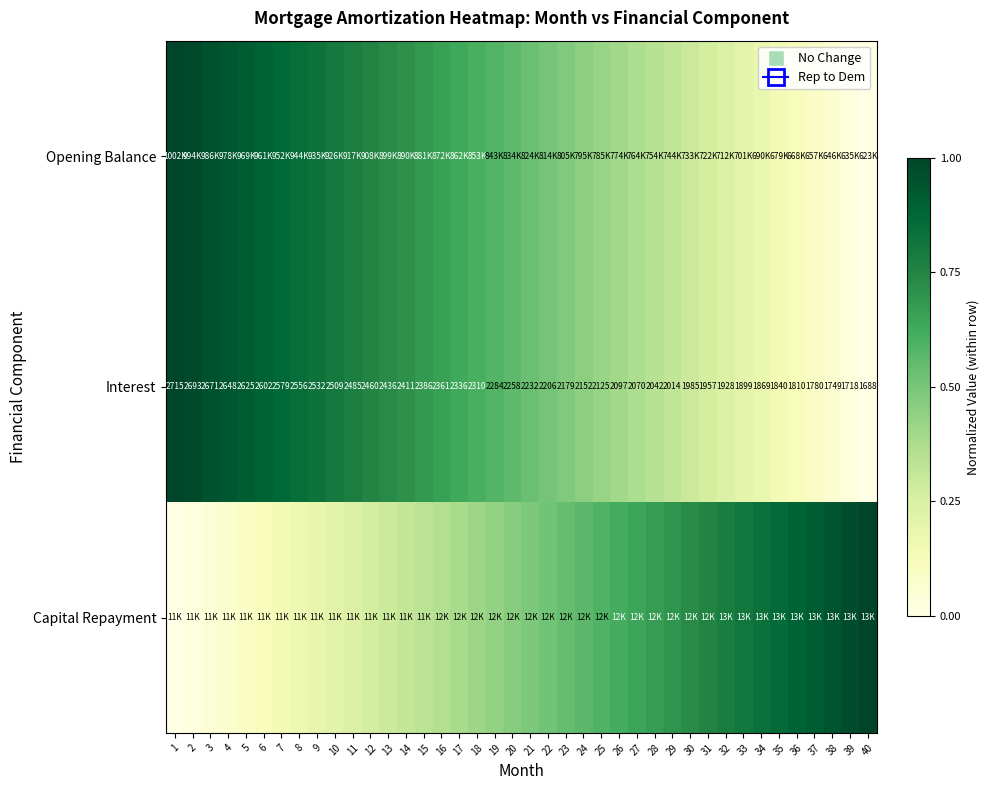

What is the sum of all Interest values?

21.1